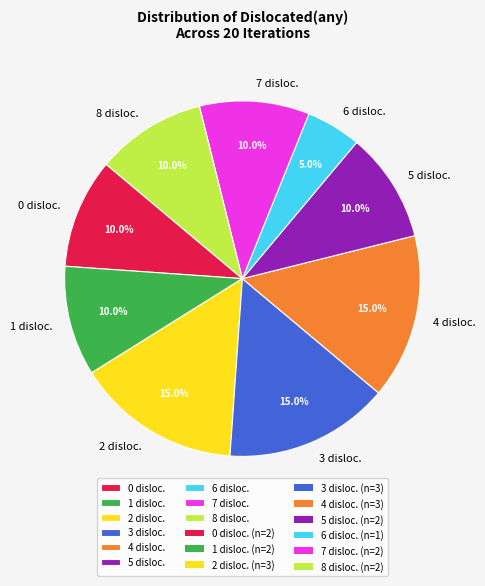

Which category has the smallest portion of the pie?

6 disloc.